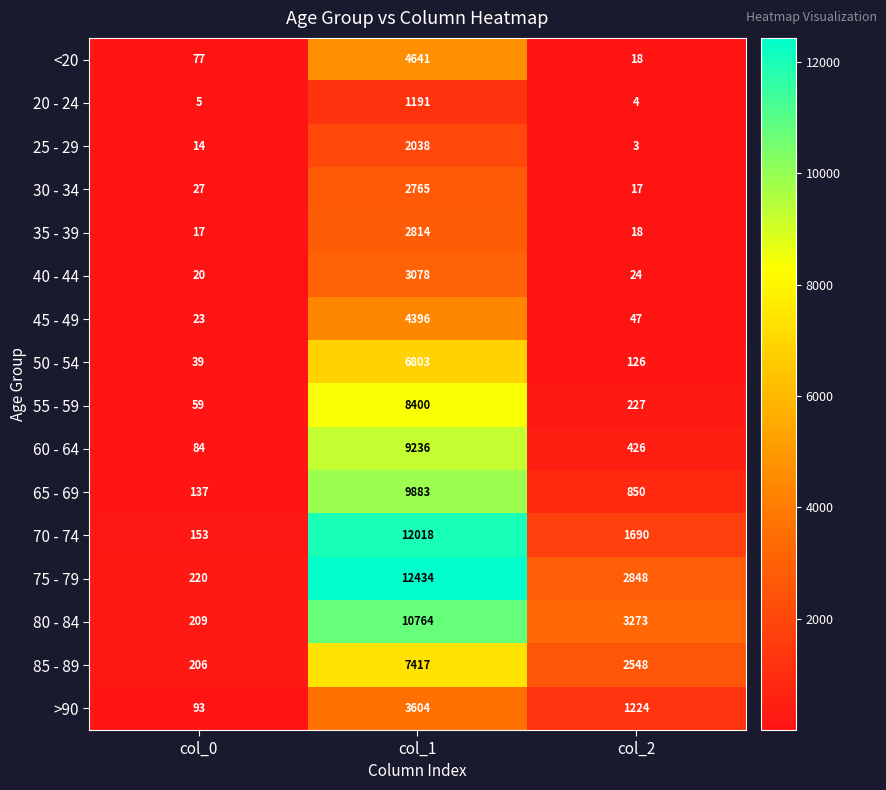

What is the lowest value of the 30 - 34 series?

17